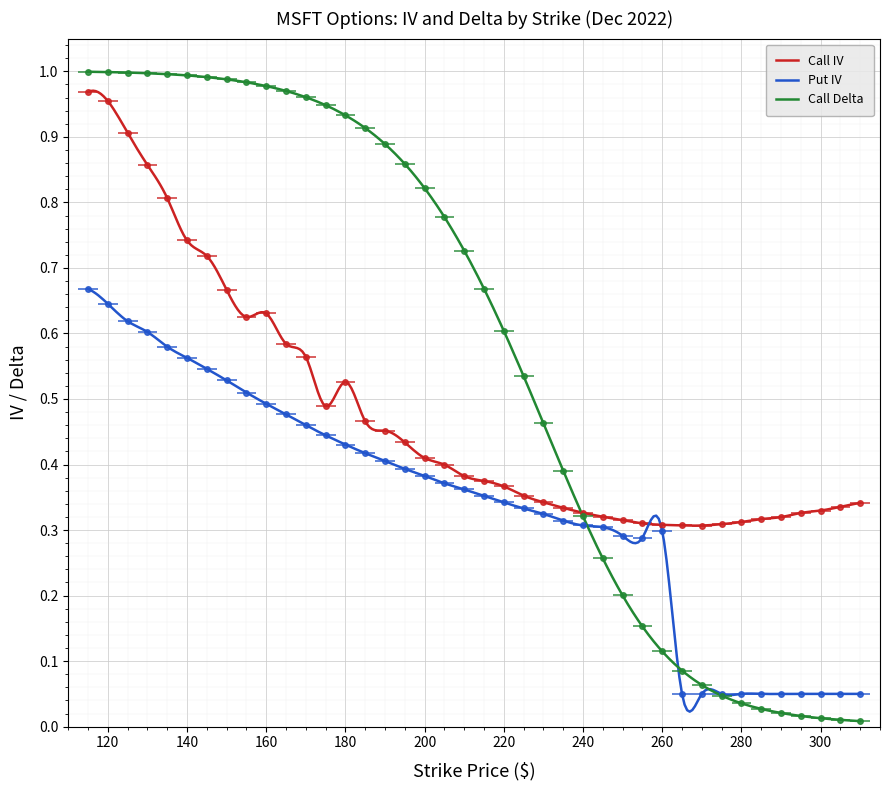

True or false: Call IV and Put IV intersect in this chart.

False